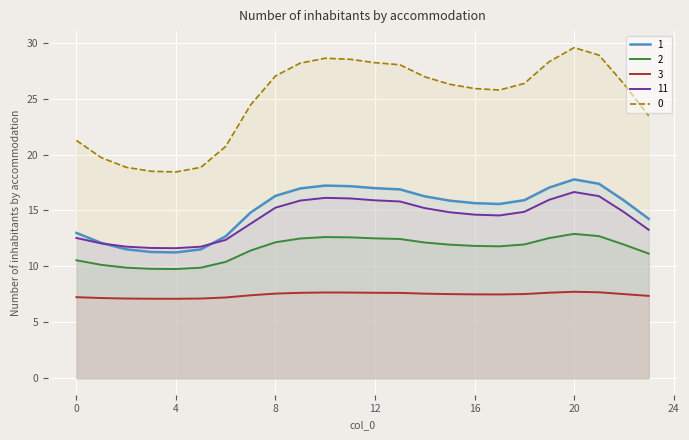

Reading left to right, list all the values displayed in this chart.

0: 21.3	19.7	18.9	18.5	18.4	18.9	20.7	24.4	27.0	28.2	28.6	28.5	28.2	28.0	27.0	26.3	25.9	25.8	26.4	28.3	29.6	28.9	26.3	23.5
1: 13.0	12.1	11.5	11.3	11.2	11.5	12.7	14.8	16.3	17.0	17.2	17.2	17.0	16.9	16.3	15.9	15.7	15.6	15.9	17.0	17.8	17.4	15.9	14.3
2: 10.5	10.1	9.9	9.8	9.8	9.9	10.4	11.4	12.2	12.5	12.6	12.6	12.5	12.4	12.1	11.9	11.8	11.8	12.0	12.5	12.9	12.7	12.0	11.1
3: 7.2	7.2	7.1	7.1	7.1	7.1	7.2	7.4	7.6	7.6	7.7	7.7	7.6	7.6	7.6	7.5	7.5	7.5	7.5	7.6	7.7	7.7	7.5	7.4
11: 12.5	12.1	11.8	11.6	11.6	11.8	12.4	13.8	15.3	15.9	16.1	16.1	15.9	15.8	15.2	14.8	14.6	14.6	14.9	16.0	16.6	16.3	14.9	13.3